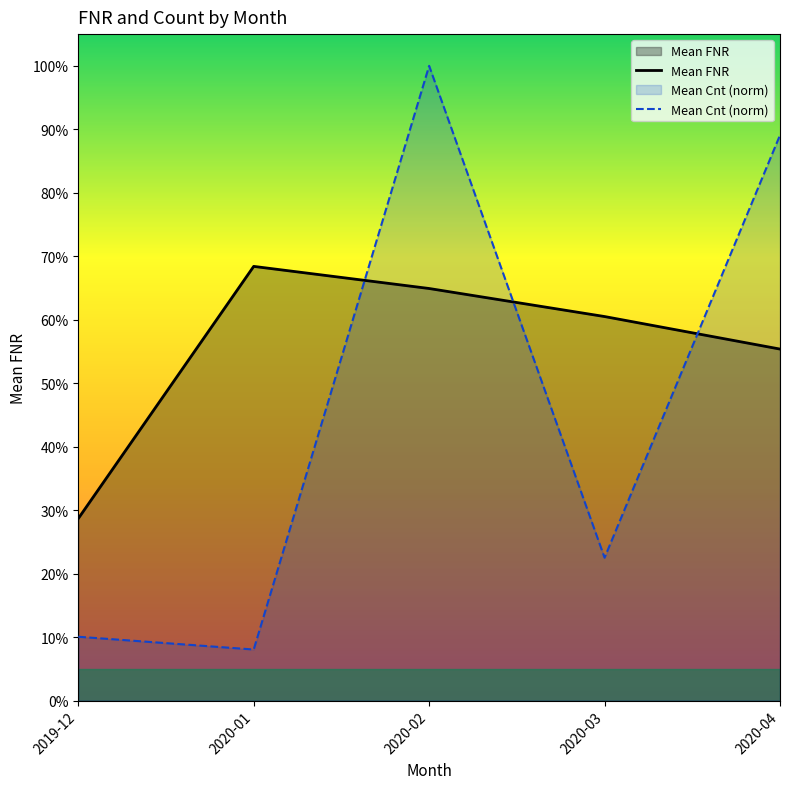

How many lines are shown in the chart?

2